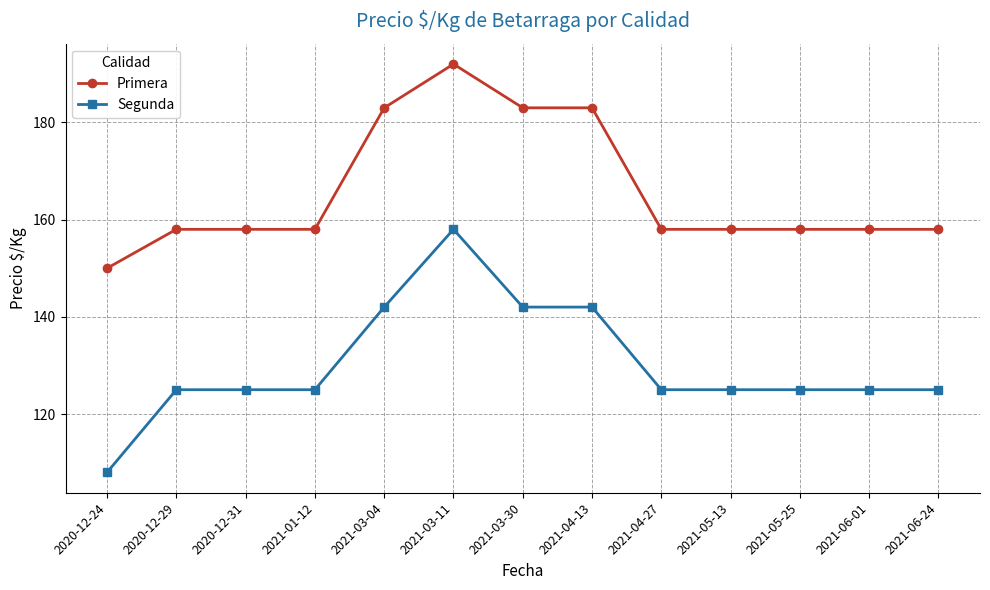

Count the number of data series in this chart.

2